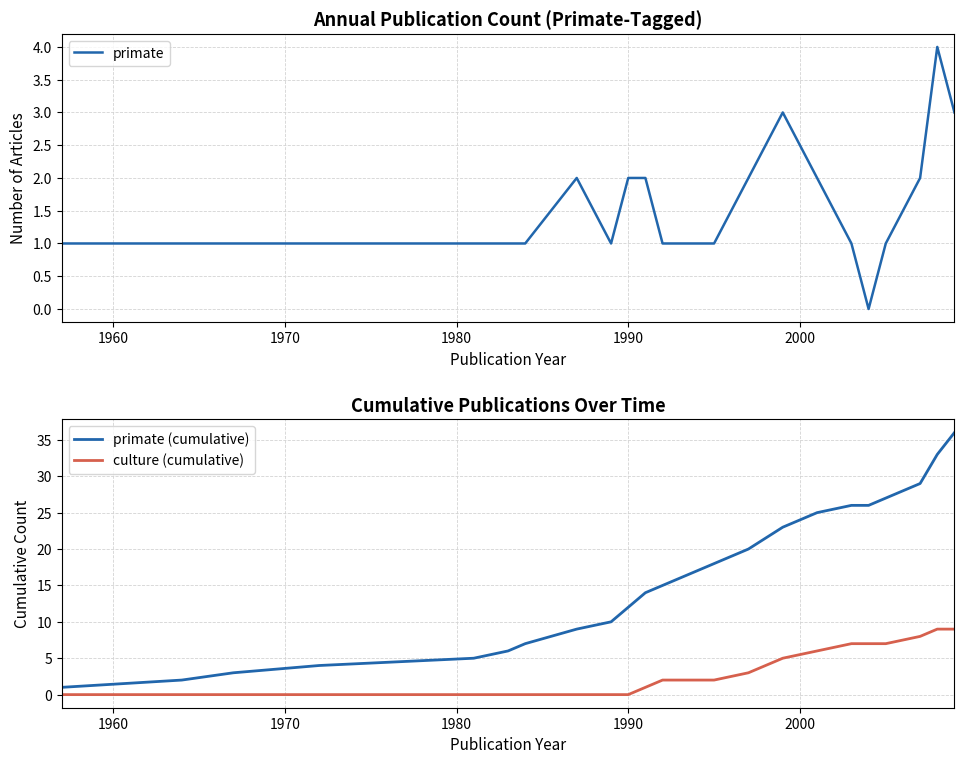

Count the number of categories in the chart.

24